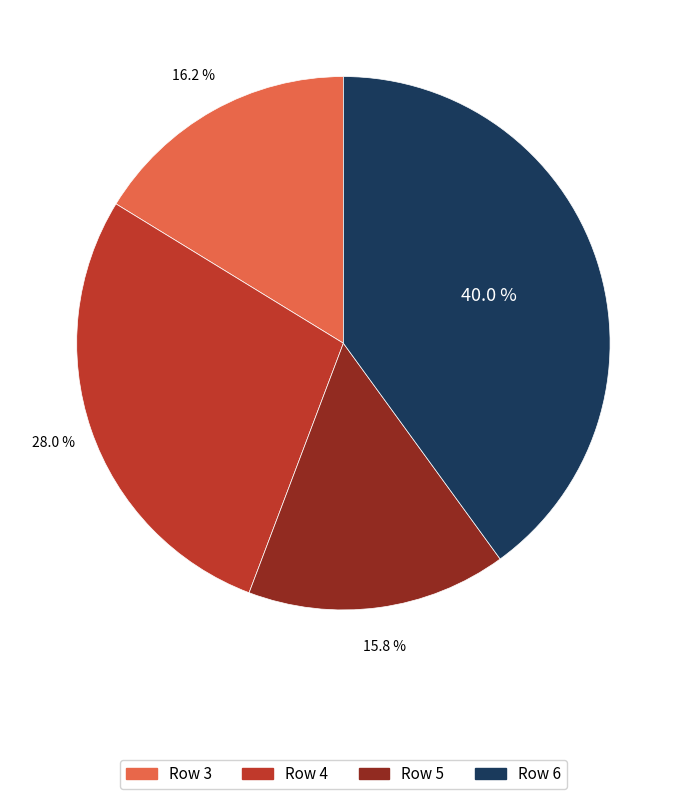

Does any single category account for the majority?

No